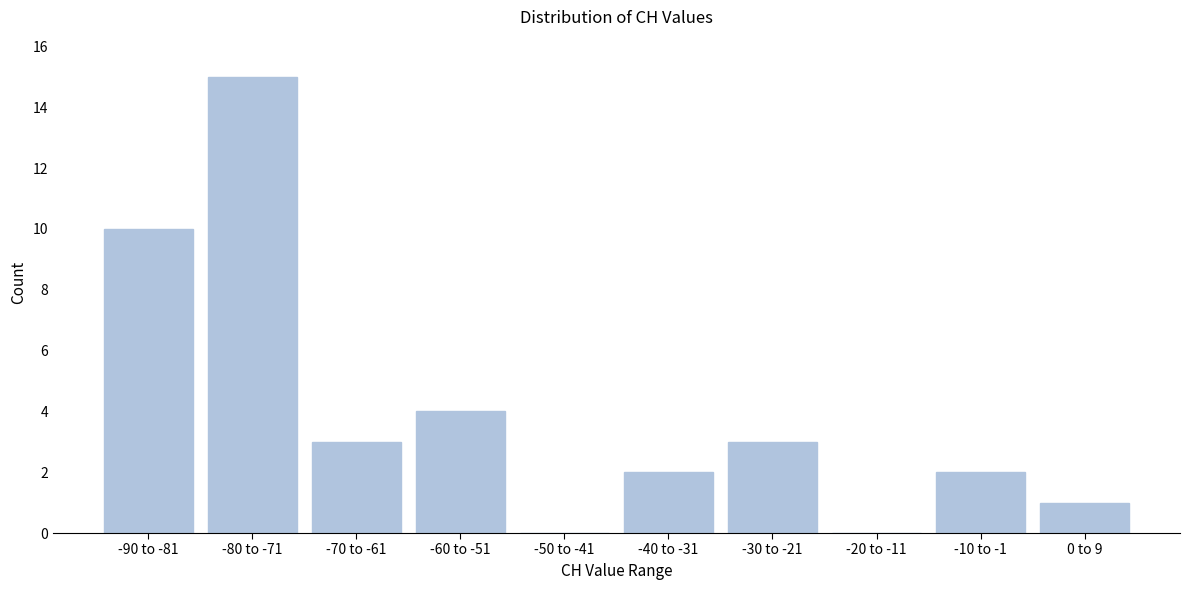

Reading right to left, what are all the values shown in this chart?

0 to 9=1	-10 to -1=2	-20 to -11=0	-30 to -21=3	-40 to -31=2	-50 to -41=0	-60 to -51=4	-70 to -61=3	-80 to -71=15	-90 to -81=10